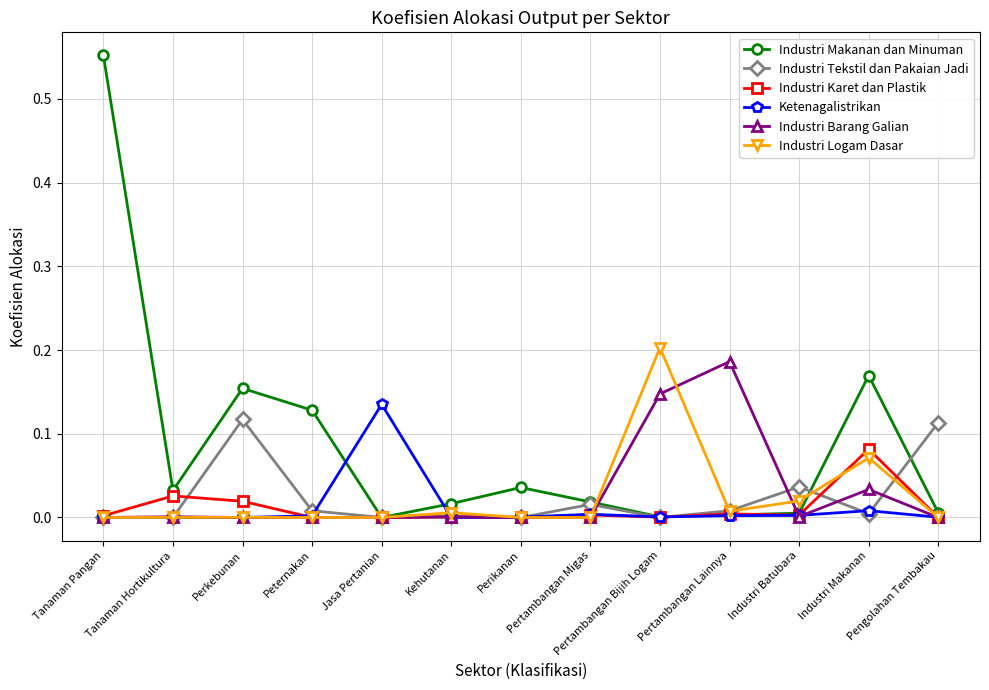

True or false: Industri Logam Dasar has more than 0 points higher than both neighbors.

True